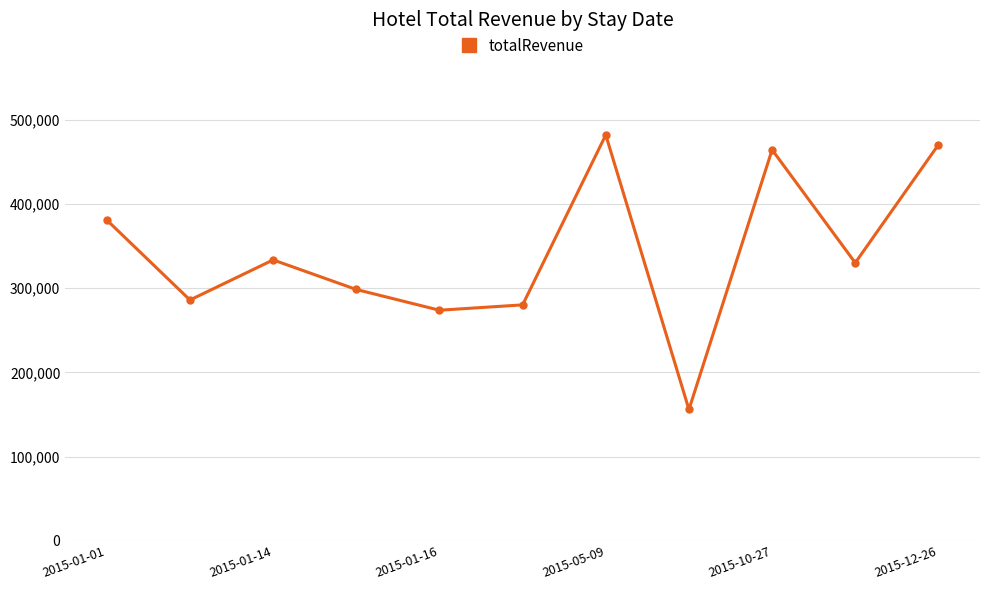

What is the minimum value shown in the chart?

155950